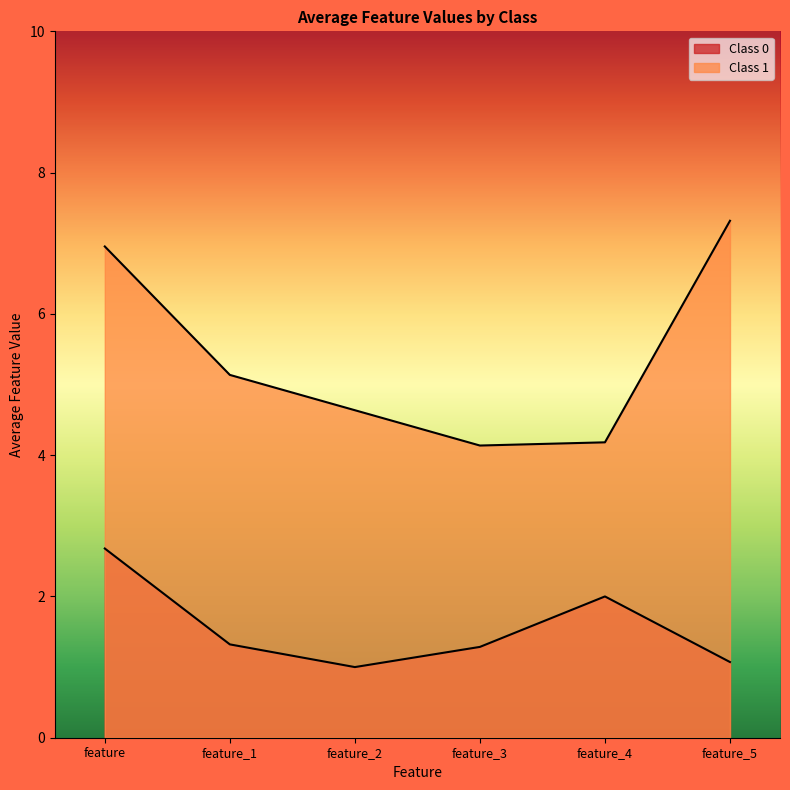

Which has a higher value, Class 1 or Class 0?

Class 0